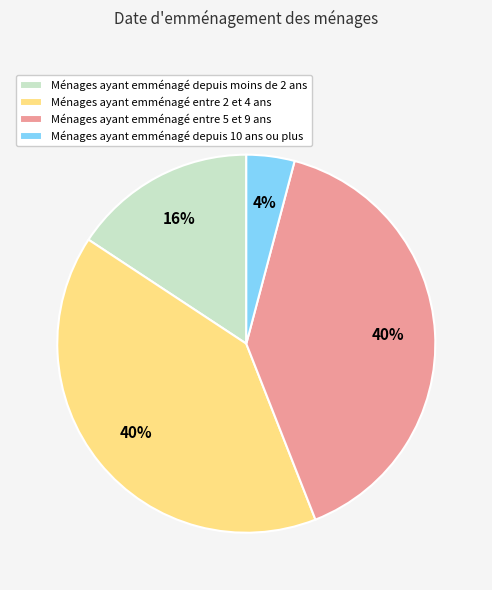

Combined, do Ménages ayant emménagé depuis 10 ans ou plus and Ménages ayant emménagé depuis moins de 2 ans account for over 50%?

No